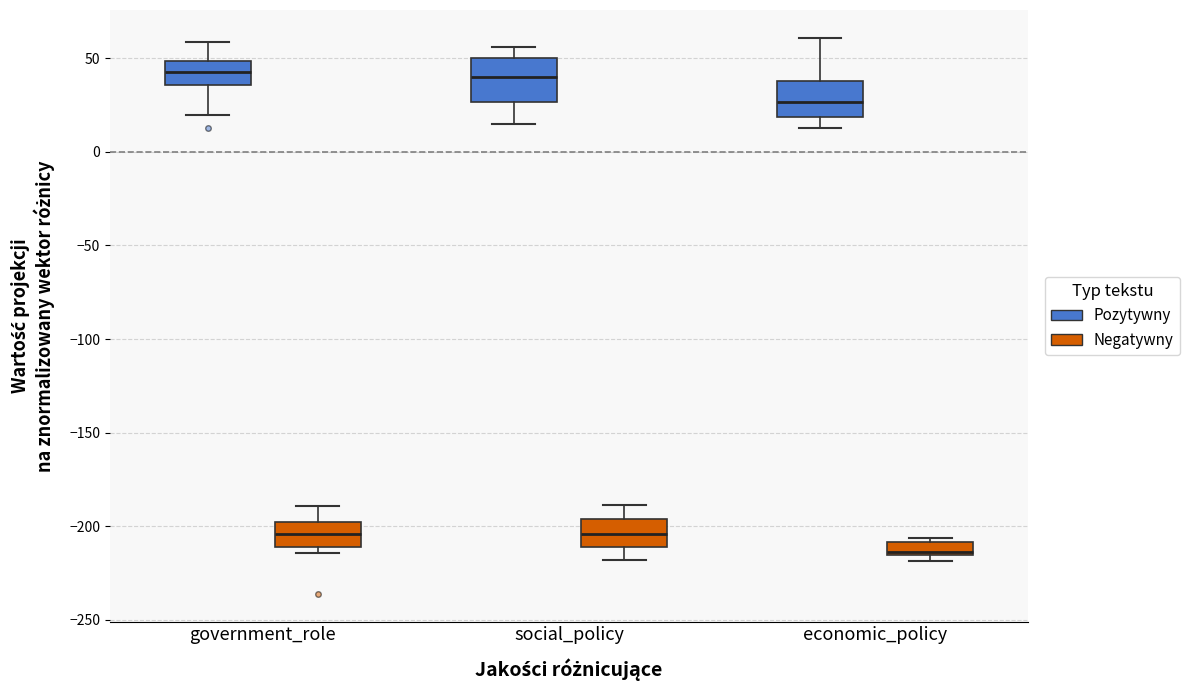

Where does the median line of the box for government_role (Negatywny) sit on the y-axis? The values are not printed on the chart, so give them approximately, as read against the axis.

-205